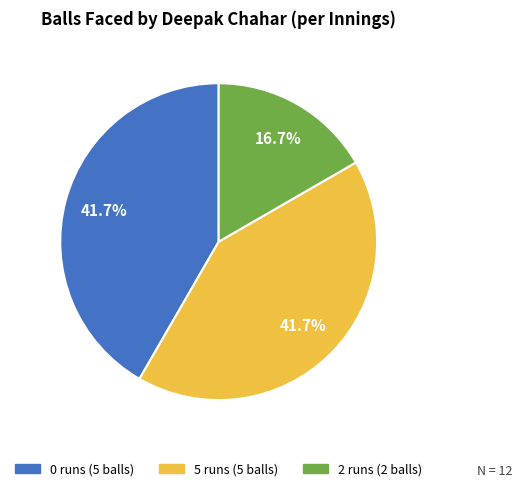

Is 0 runs (5 balls) the majority of the pie?

No